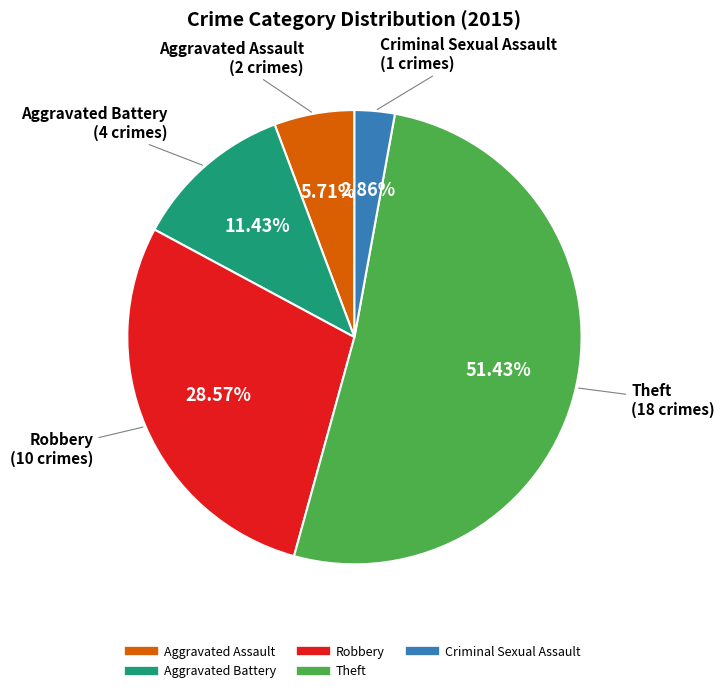

Rank the categories by value from highest to lowest.

Theft, Robbery, Aggravated Battery, Aggravated Assault, Criminal Sexual Assault